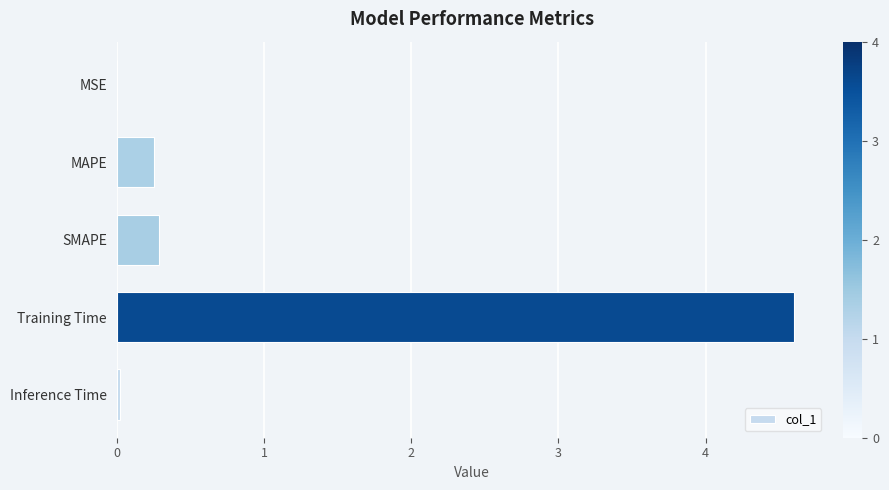

Are the bars horizontal?

Yes